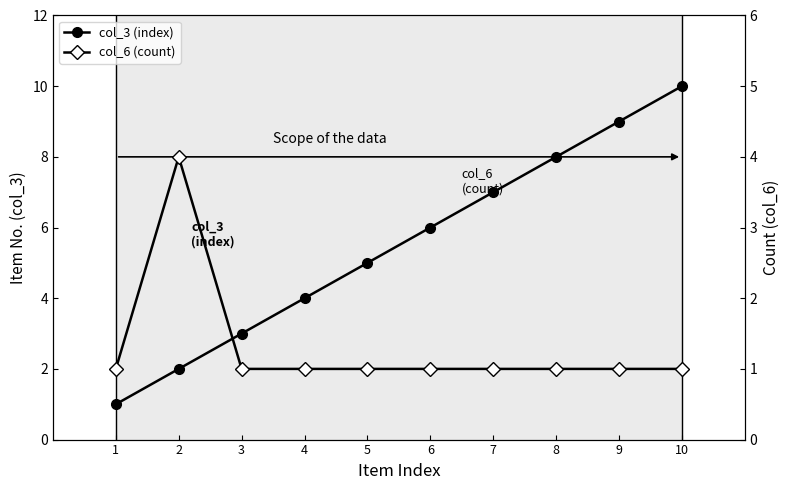

Count the number of categories in the chart.

10